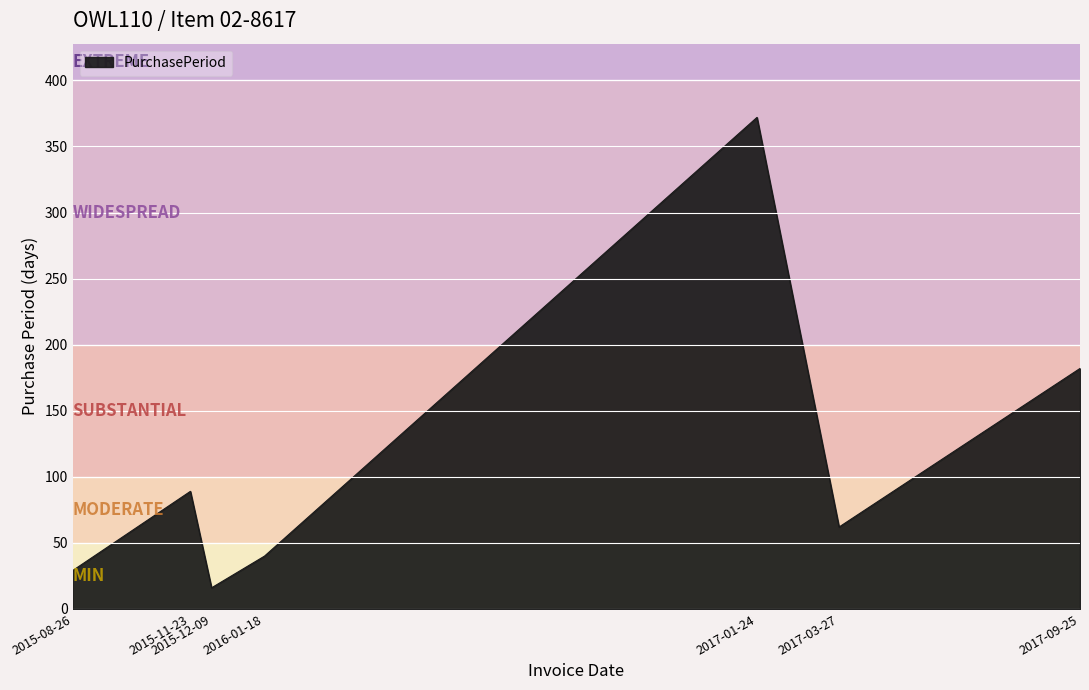

The value at 2017-09-25 is 313. True or false?

False